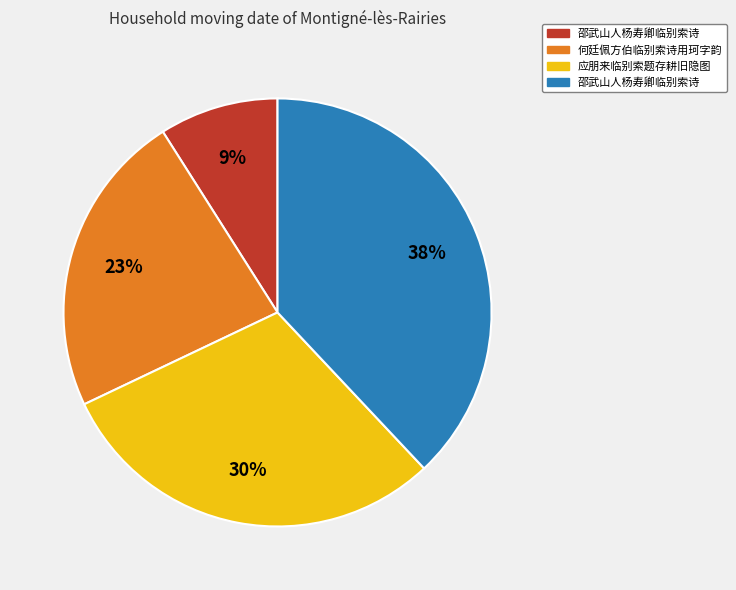

Is there a majority slice in this chart?

No